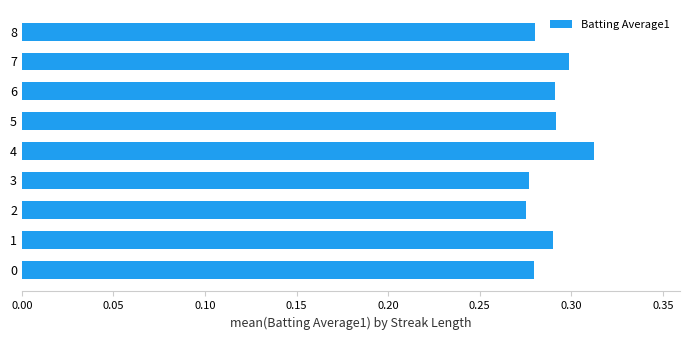

Does the chart contain any negative values?

No